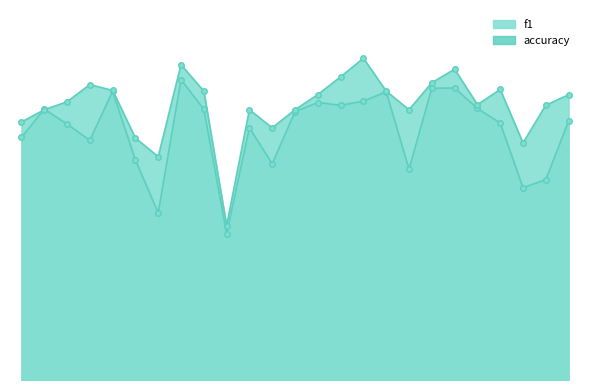

What are all the series names shown in the legend?

f1, accuracy